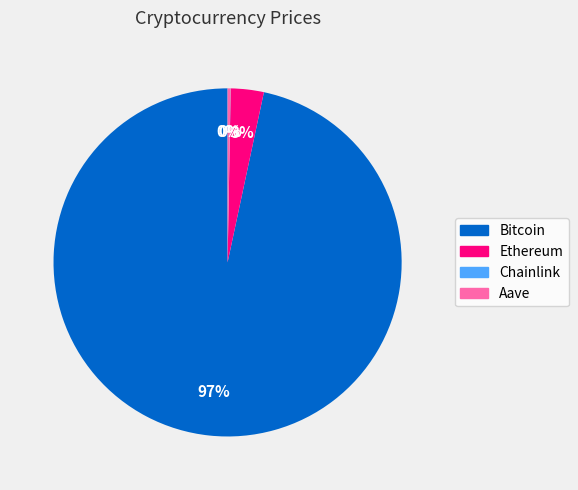

What percentage is the Bitcoin slice, to the nearest percent?

97%